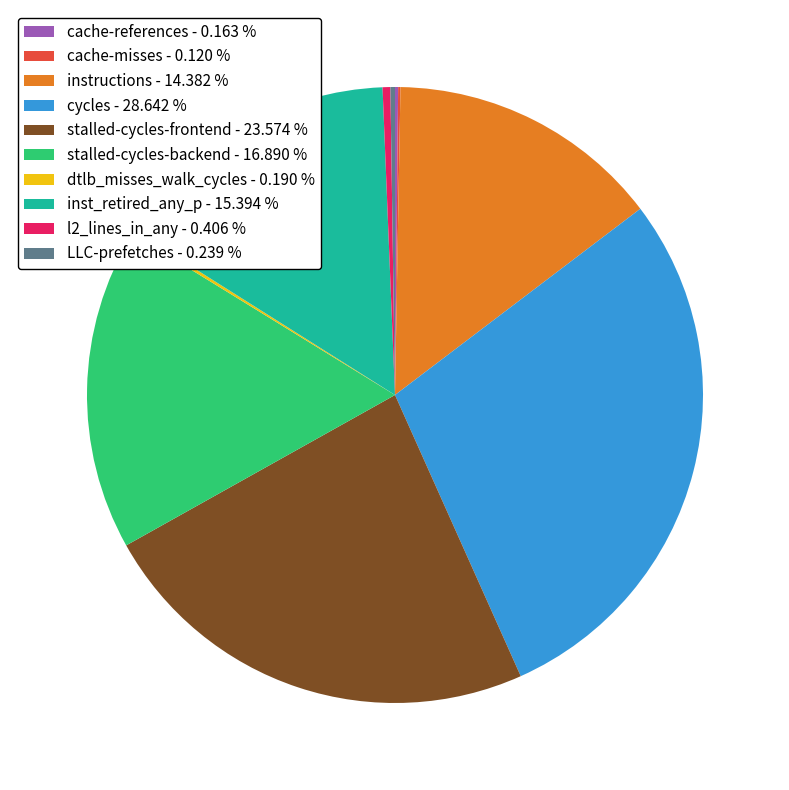

Is there any slice that represents more than half of the pie?

No